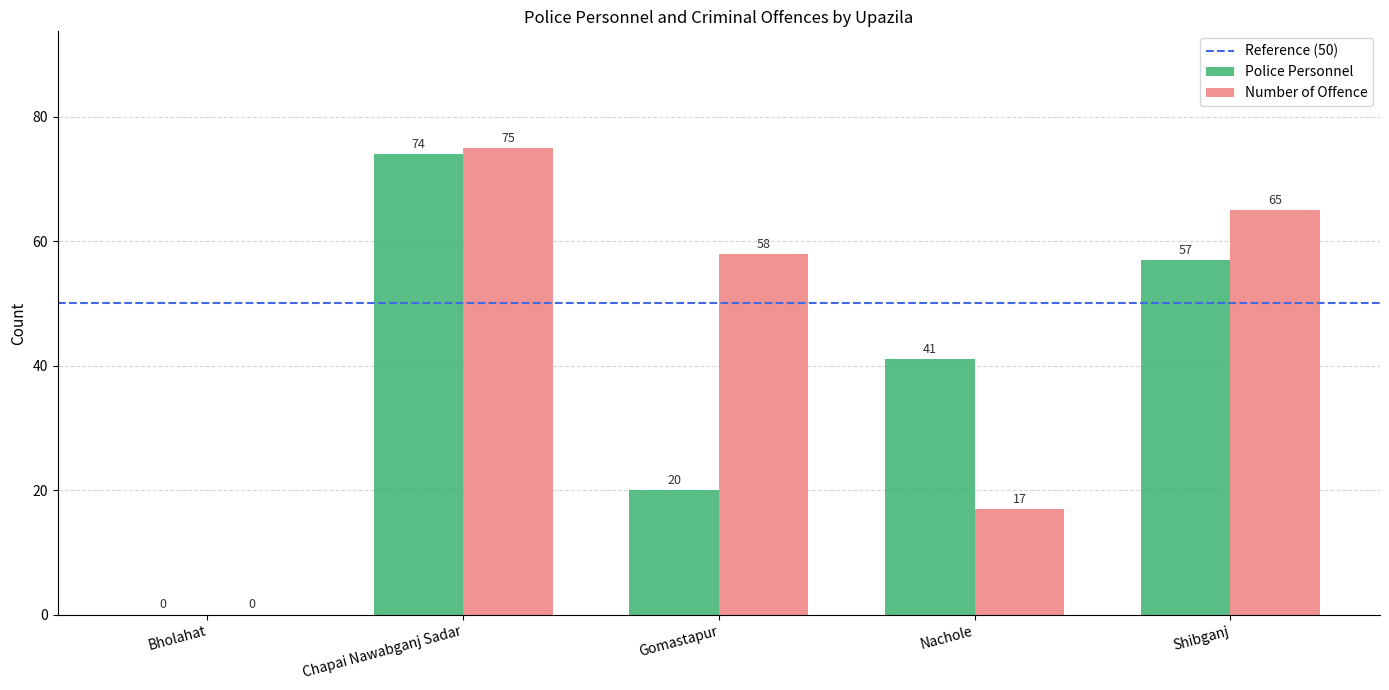

At which label does Police Personnel first exceed 41?

Chapai Nawabganj Sadar